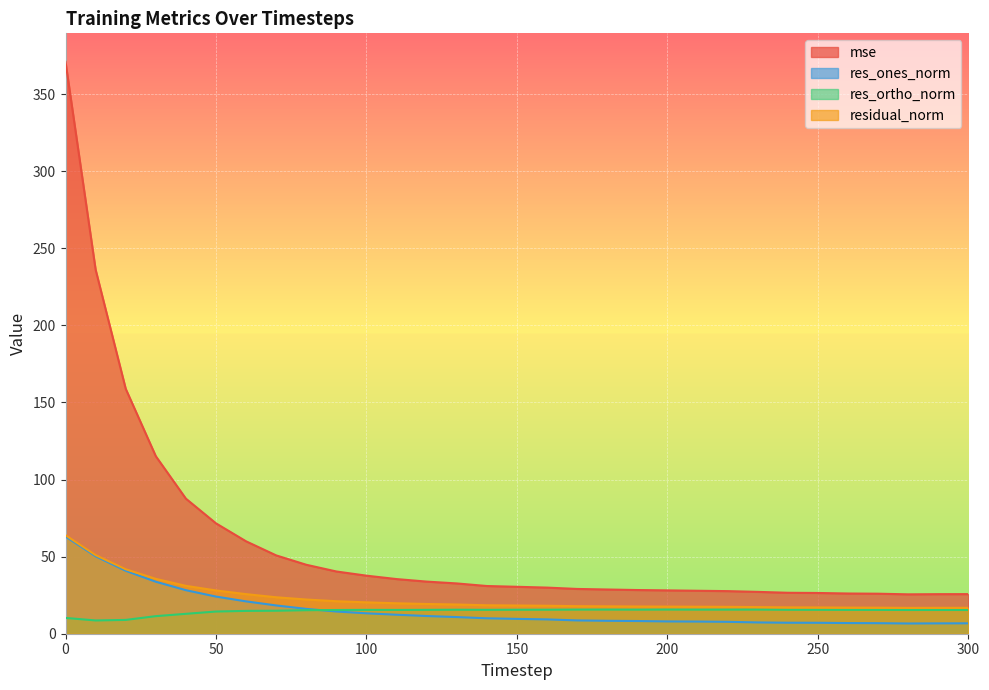

True or false: residual_norm and res_ones_norm intersect in this chart.

False